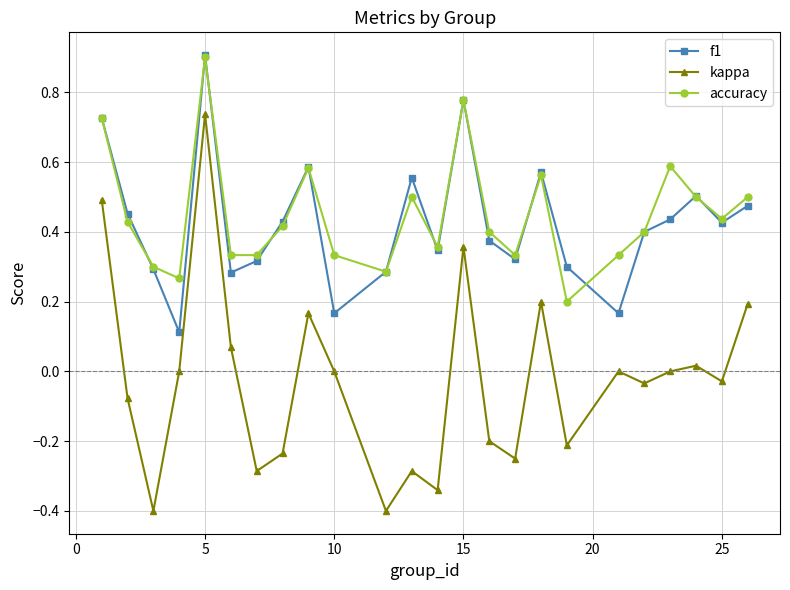

True or false: accuracy and kappa intersect in this chart.

False